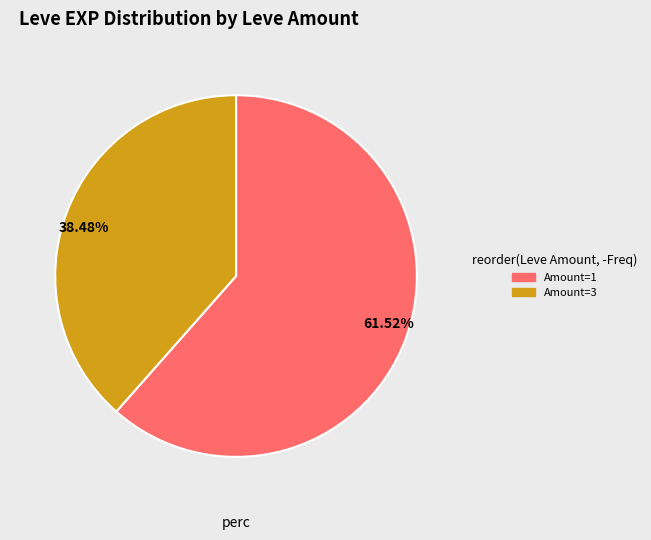

Is the sum of 38.48% and 61.52% greater than half?

Yes